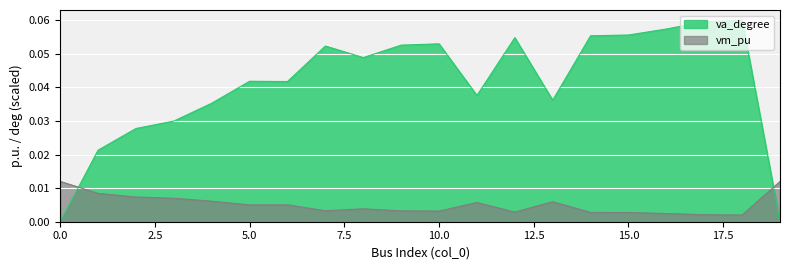

List the series in order of their peak value, lowest first.

vm_pu, va_degree